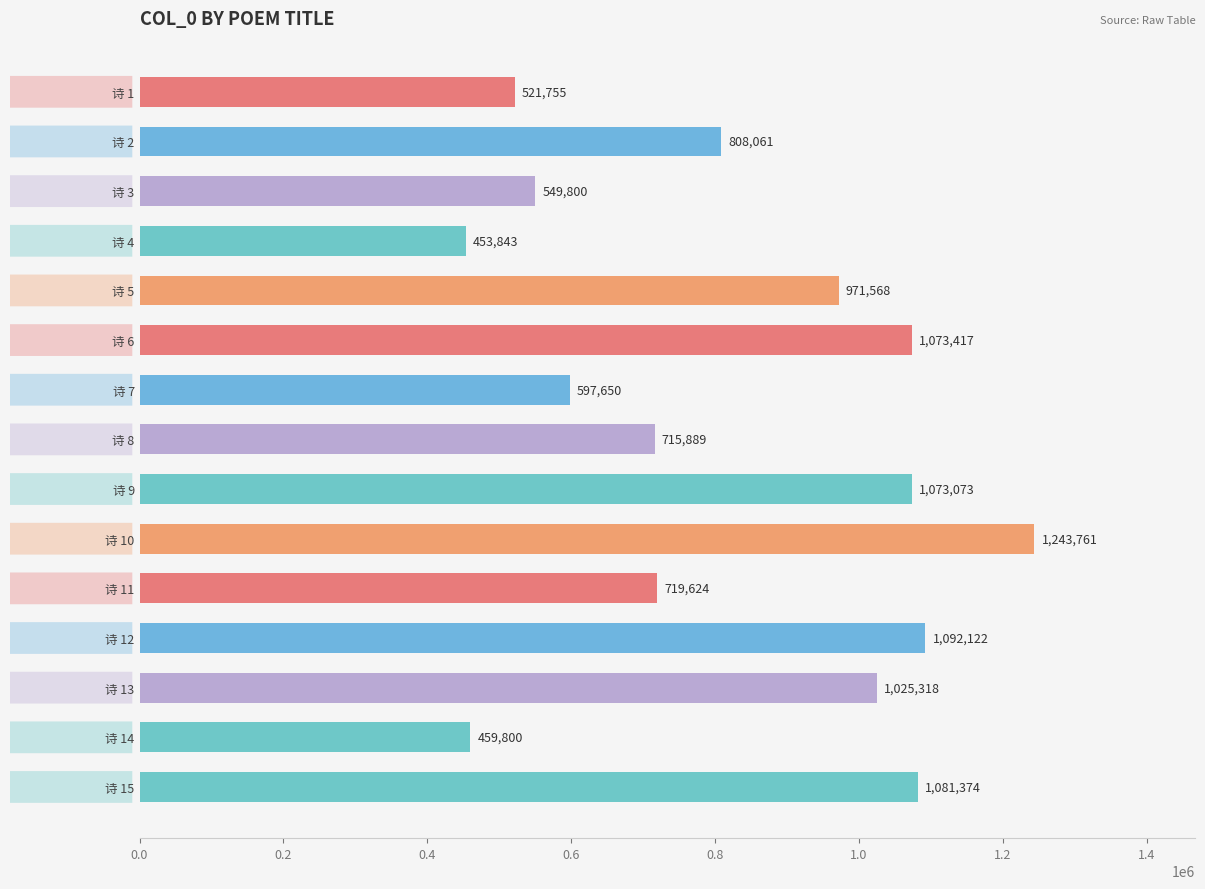

At which label is the value closest to 848802?

诗 2